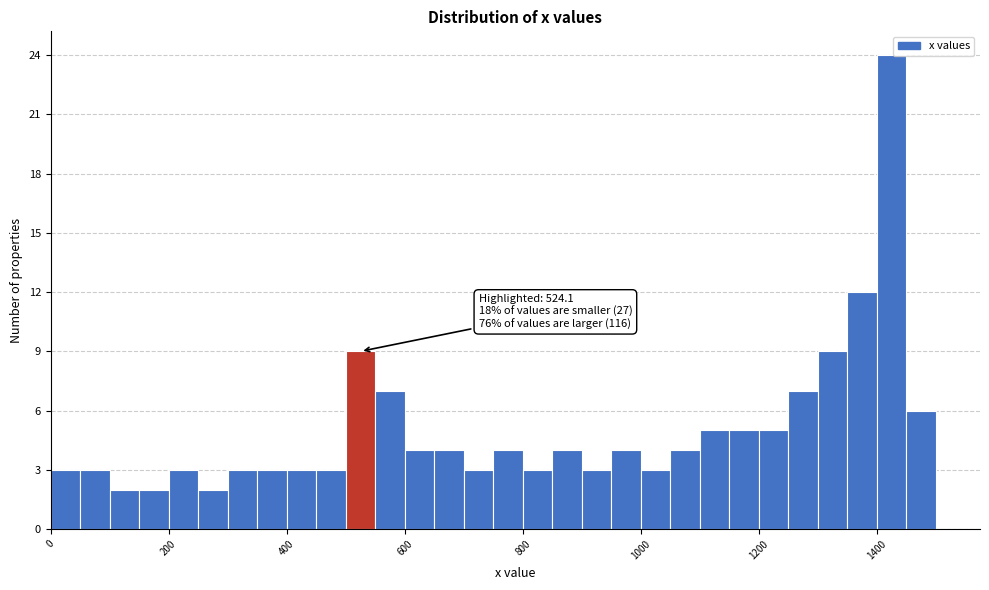

Read against the x-axis, roughly where is the centre of the tallest bar?

1420